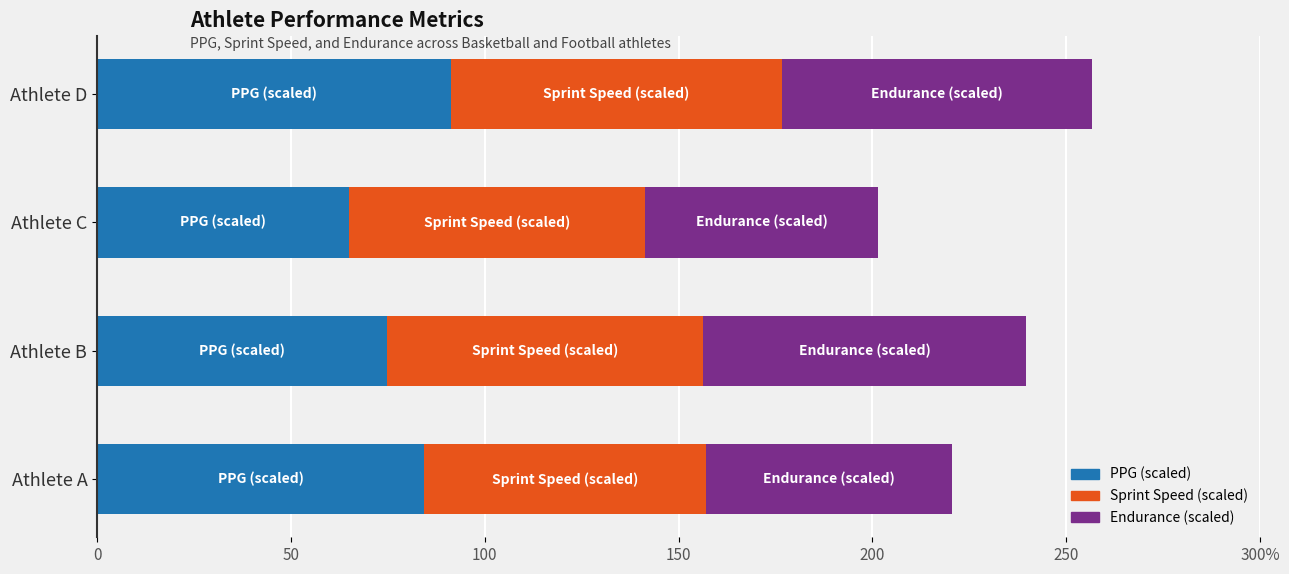

What are all the series names shown in the legend?

PPG (scaled), Sprint Speed (scaled), Endurance (scaled)